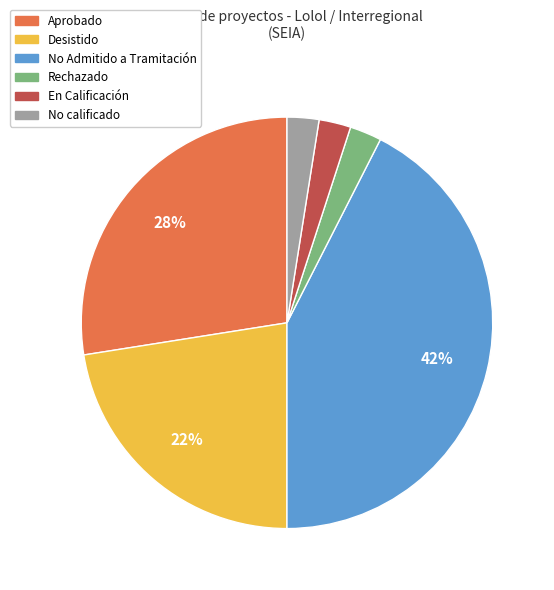

Does any single category account for the majority?

No